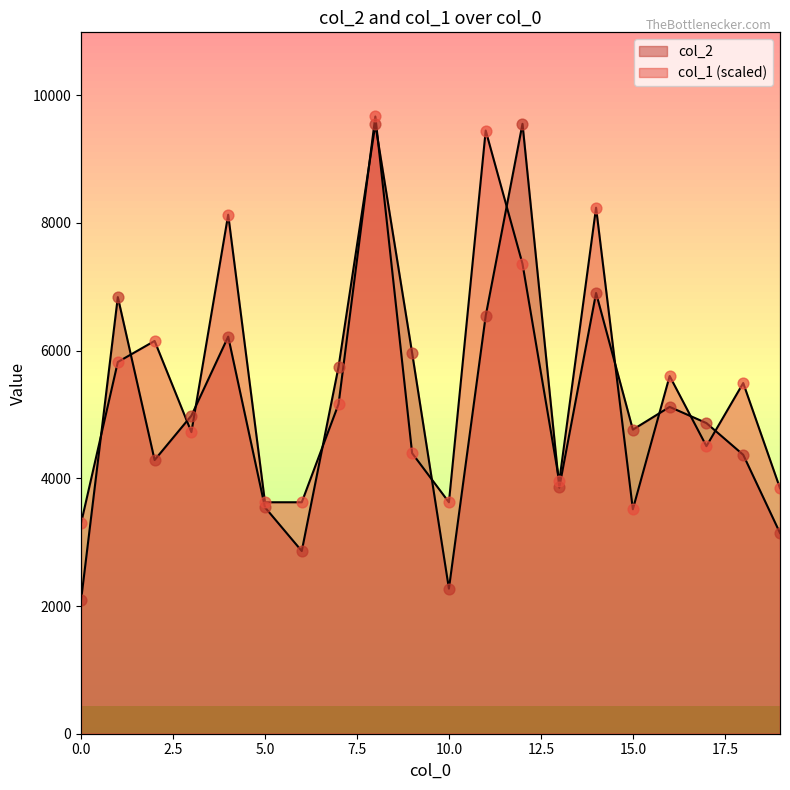

Which series reaches the maximum Y coordinate?

col_1